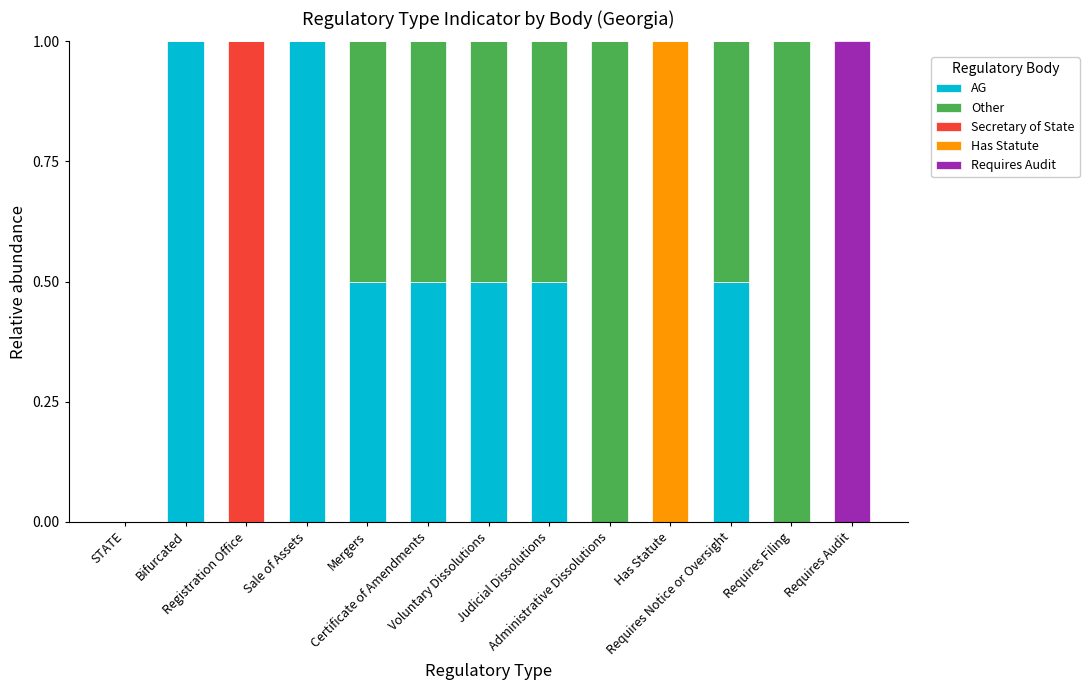

What is the label of the 12th bar from the left?

Requires Filing